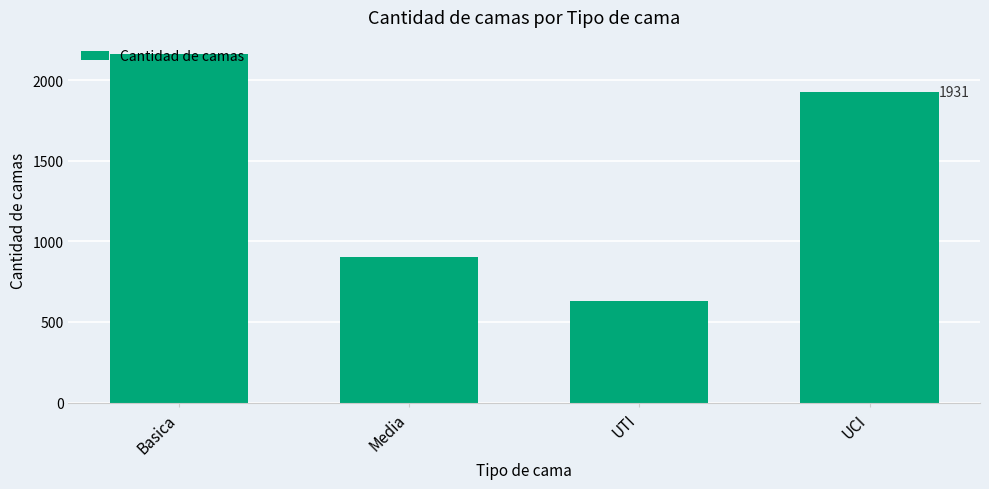

How many values are between 904 and 2162?

3